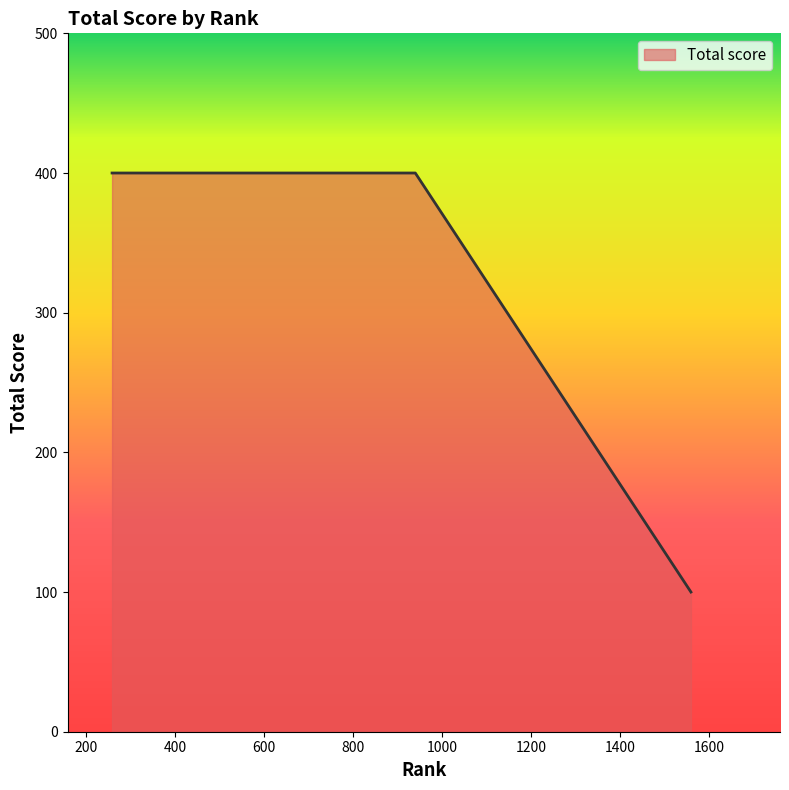

What is the smallest value displayed?

100